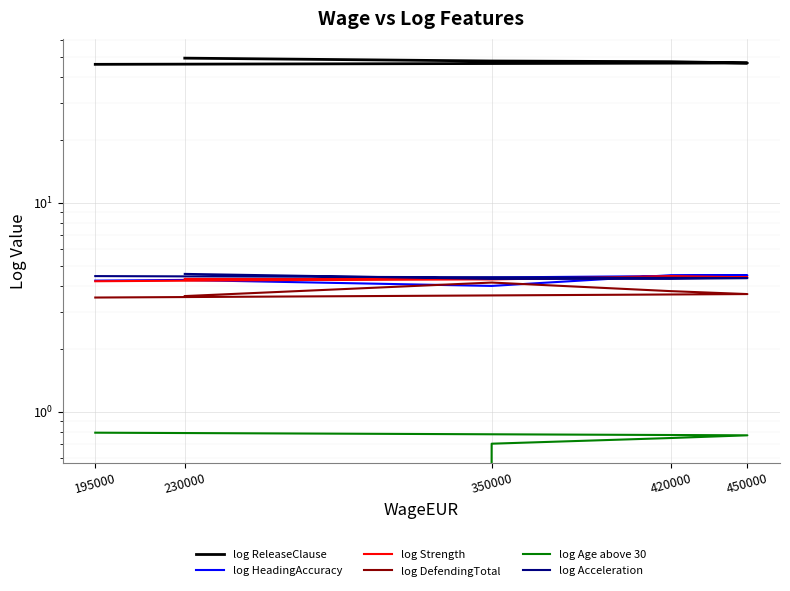

Rank the series at 195000 from highest to lowest value.

log ReleaseClause, log Acceleration, log HeadingAccuracy, log Strength, log DefendingTotal, log Age above 30